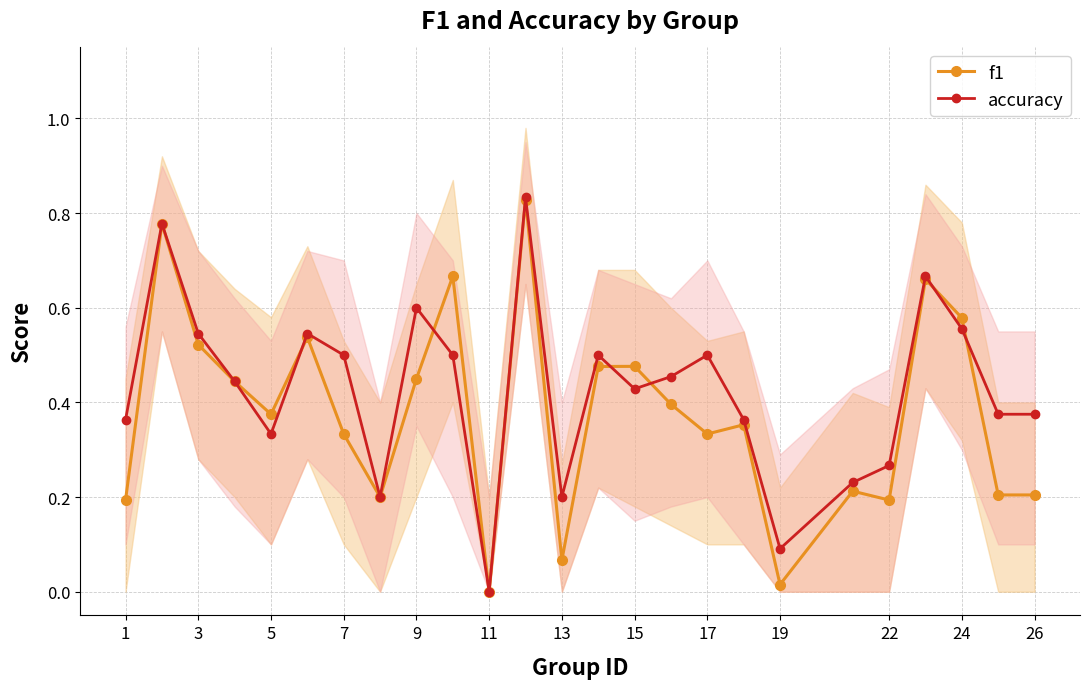

Which category has the lowest value in the f1 series?

11